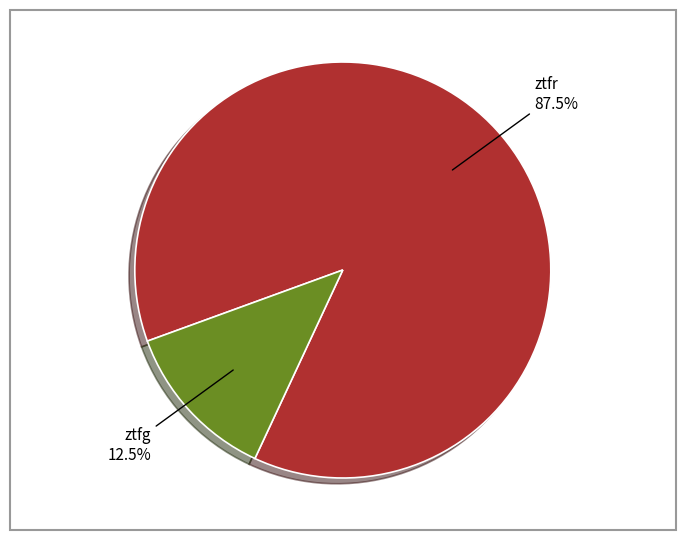

Count the number of slices in the pie.

2